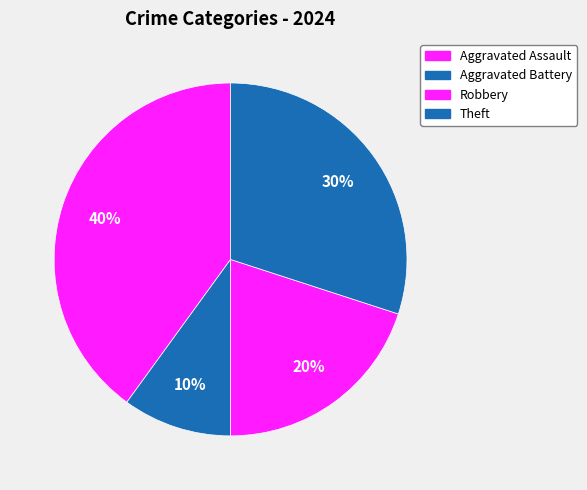

True or false: Aggravated Assault accounts for 40% of the total.

True